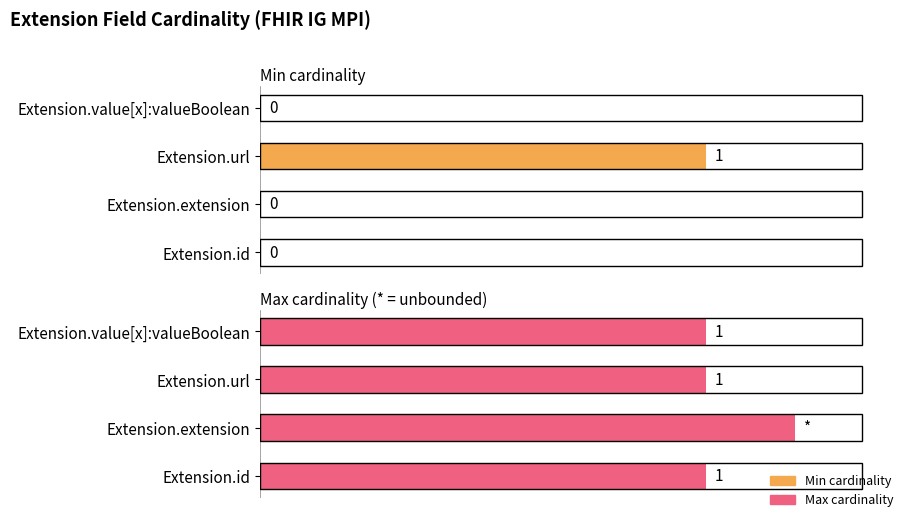

Rank the series by their average value, from lowest to highest.

Min cardinality, Max cardinality (* = unbounded)